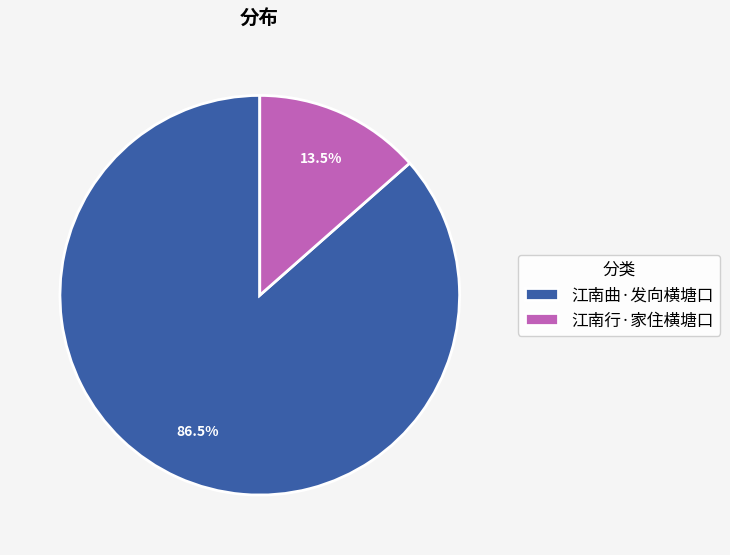

What percentage is NOT represented by 江南行·家住横塘口?

86.5%